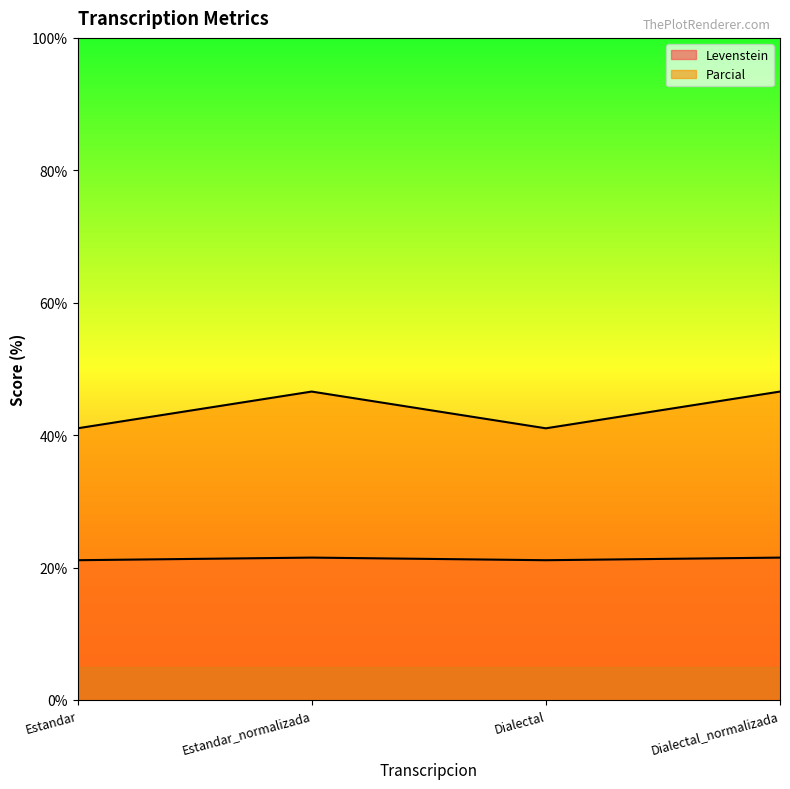

True or false: Parcial and Levenstein intersect in this chart.

False